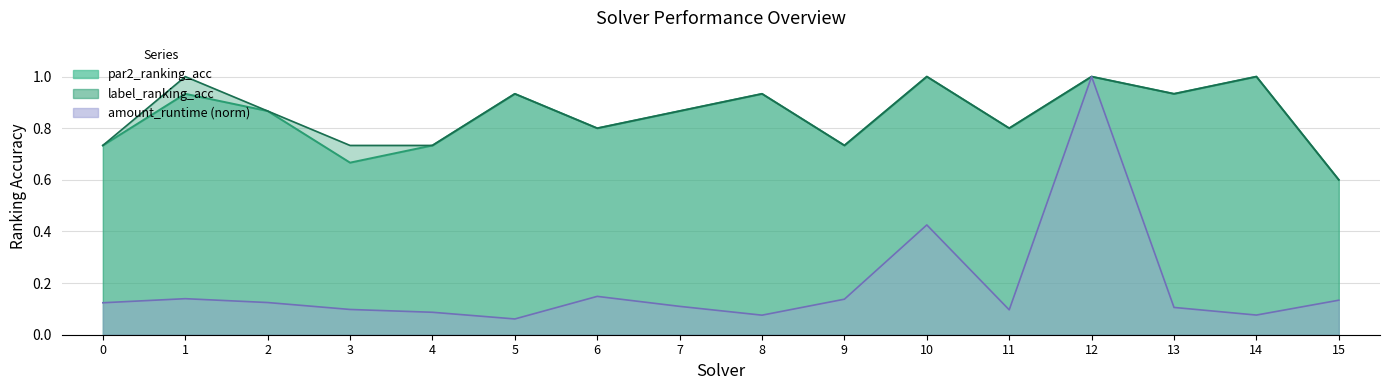

Rank the categories by amount_runtime value from lowest to highest.

5, 8, 14, 4, 11, 3, 13, 7, 0, 2, 15, 9, 1, 6, 10, 12